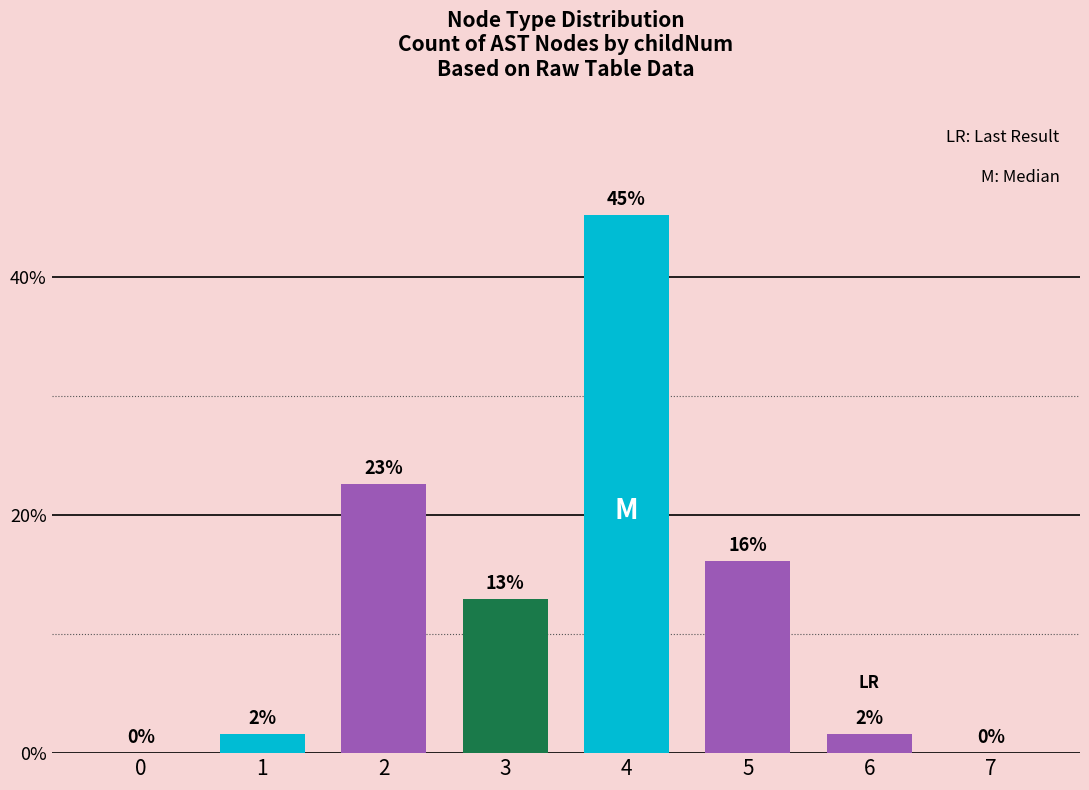

Count the number of categories in the chart.

8